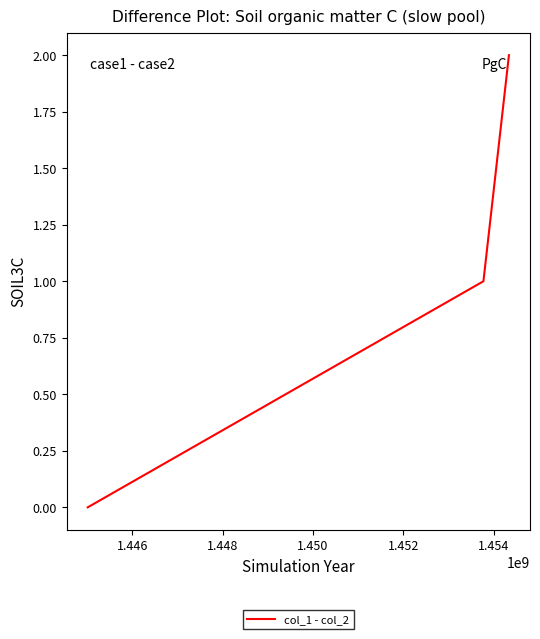

What is the sum of all values?

3